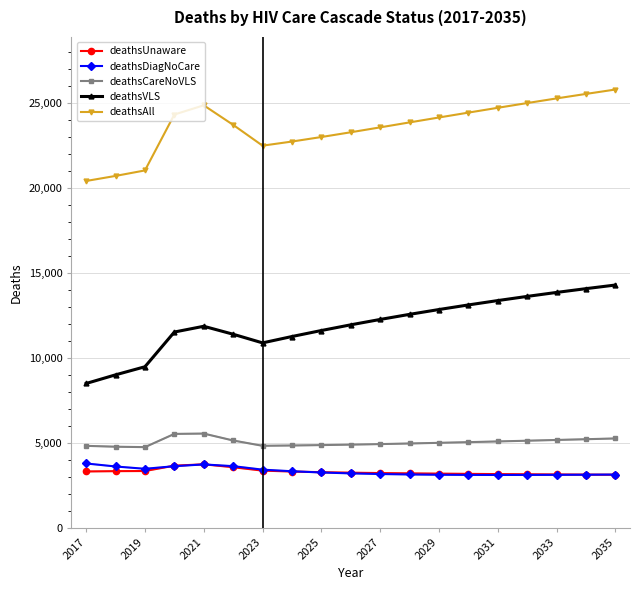

What are all the series names shown in the legend?

deathsUnaware, deathsDiagNoCare, deathsCareNoVLS, deathsVLS, deathsAll